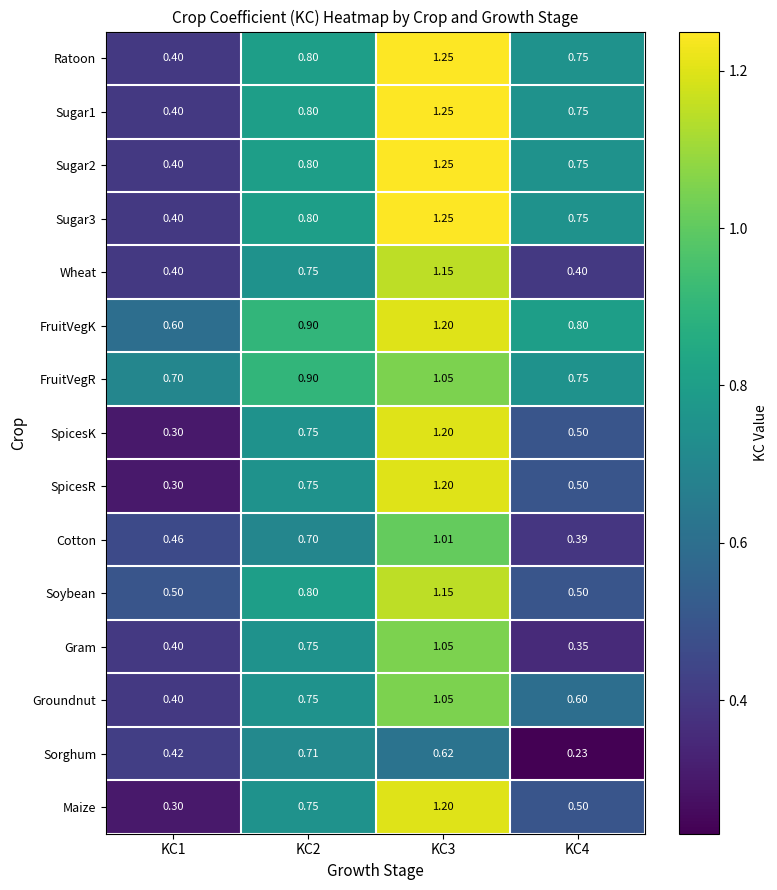

Which series has the largest total across all categories?

FruitVegK